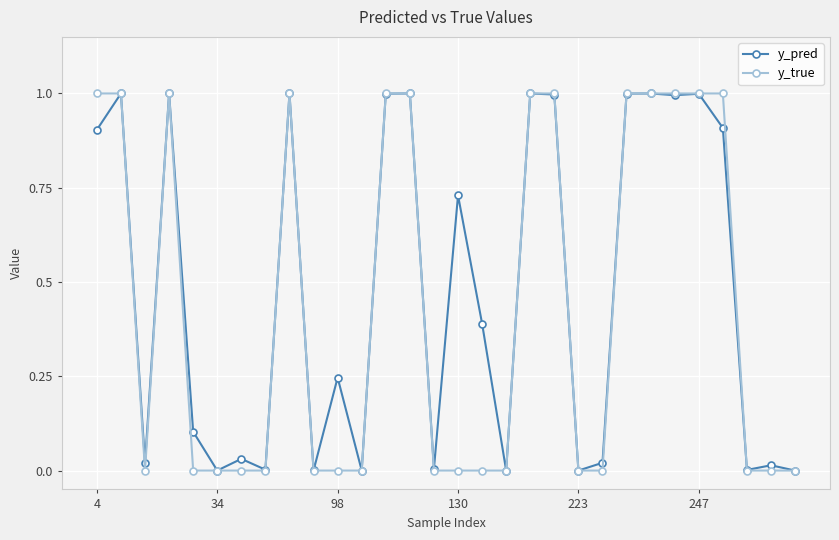

What are all the series names shown in the legend?

y_pred, y_true